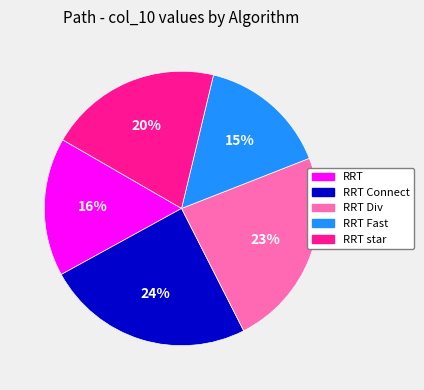

To the nearest percent, what is the average slice percentage?

20%